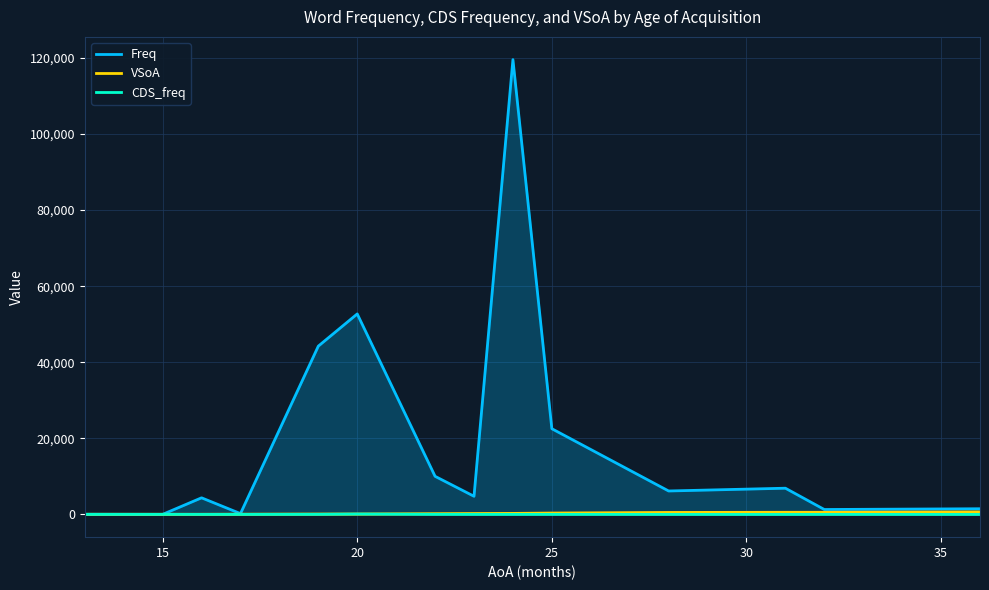

How many data points in VSoA are less than 233?

7